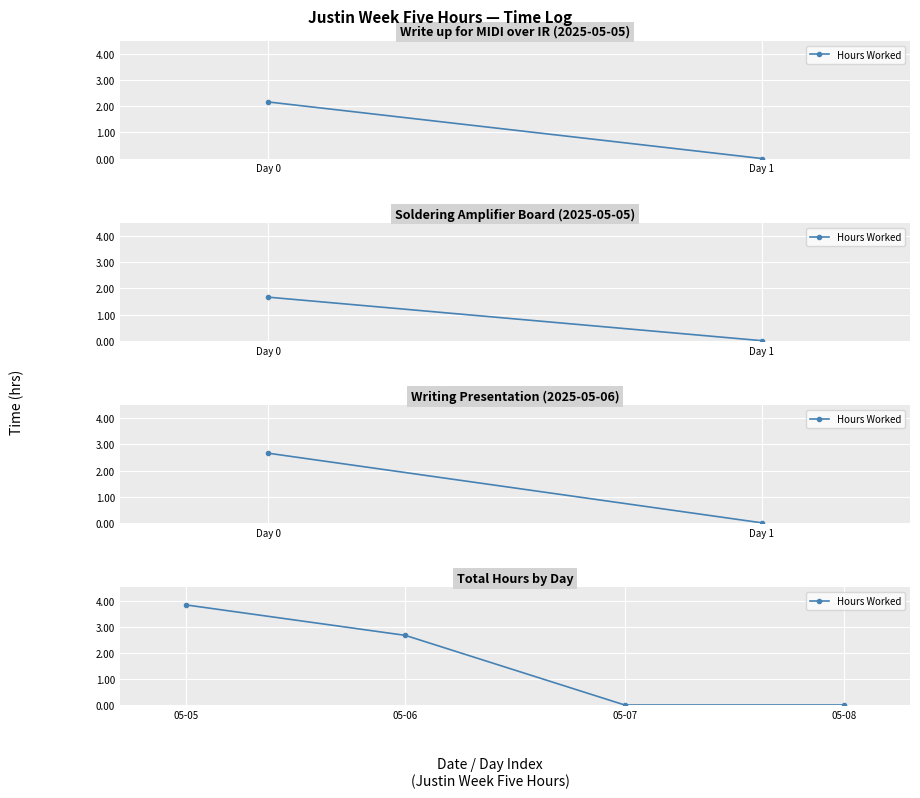

What is the value of the 2nd point from the left?

2.7